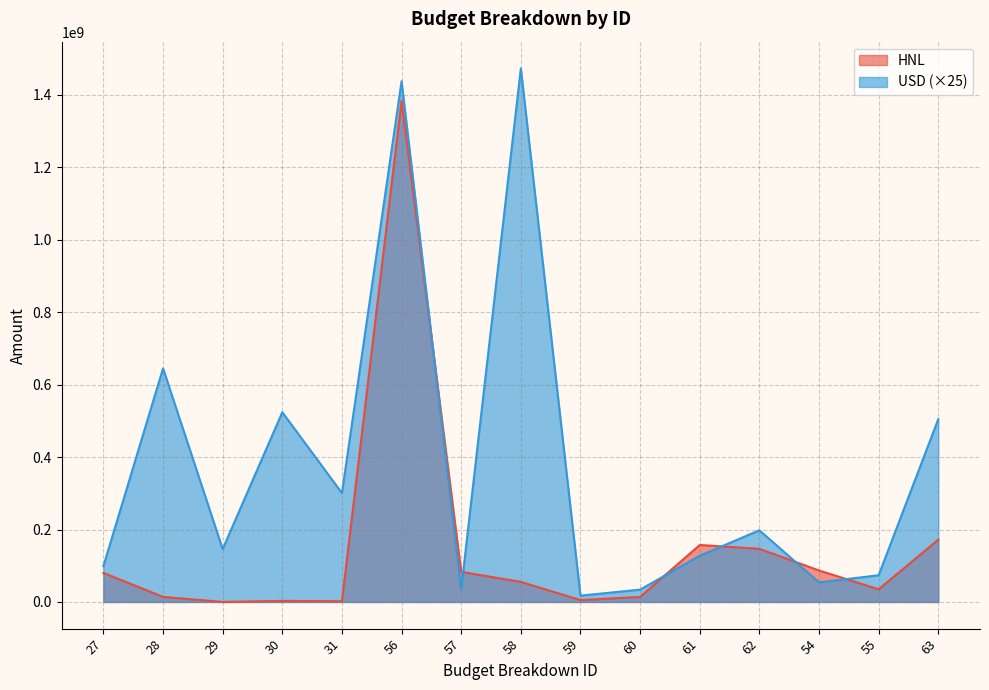

Does the chart have visible grid lines?

Yes